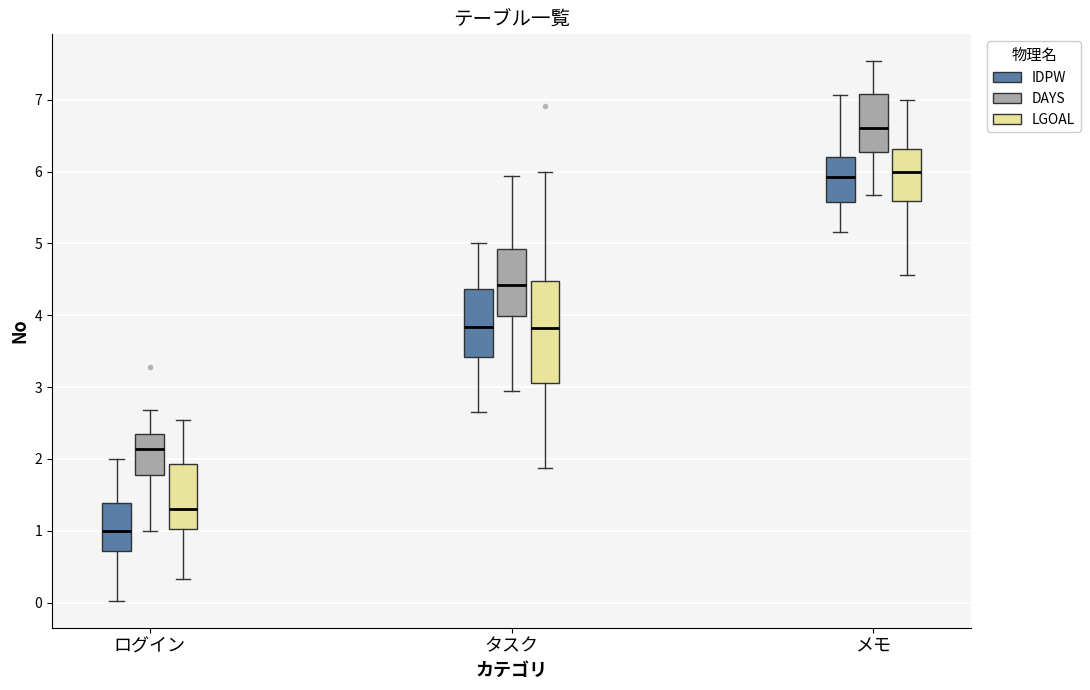

Which box is the tallest, from its lower edge to its upper edge?

タスク (LGOAL)